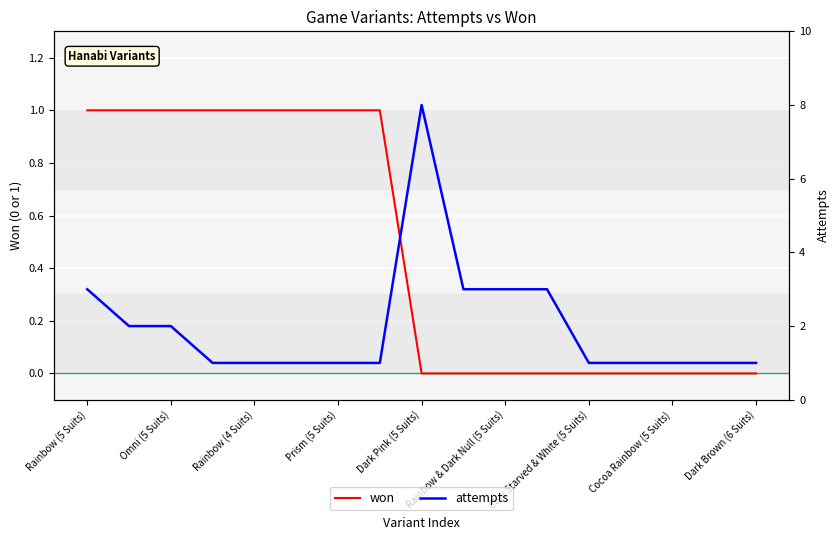

List the series in order of their overall mean, lowest first.

won, attempts